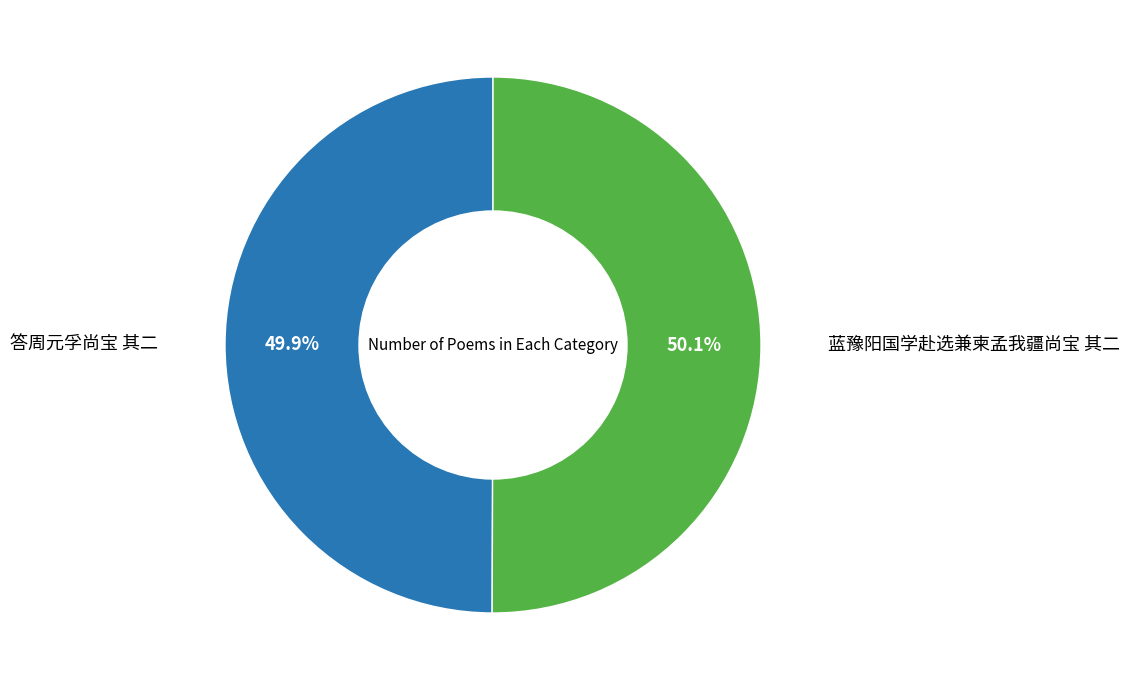

Is there any slice that represents more than half of the pie?

Yes